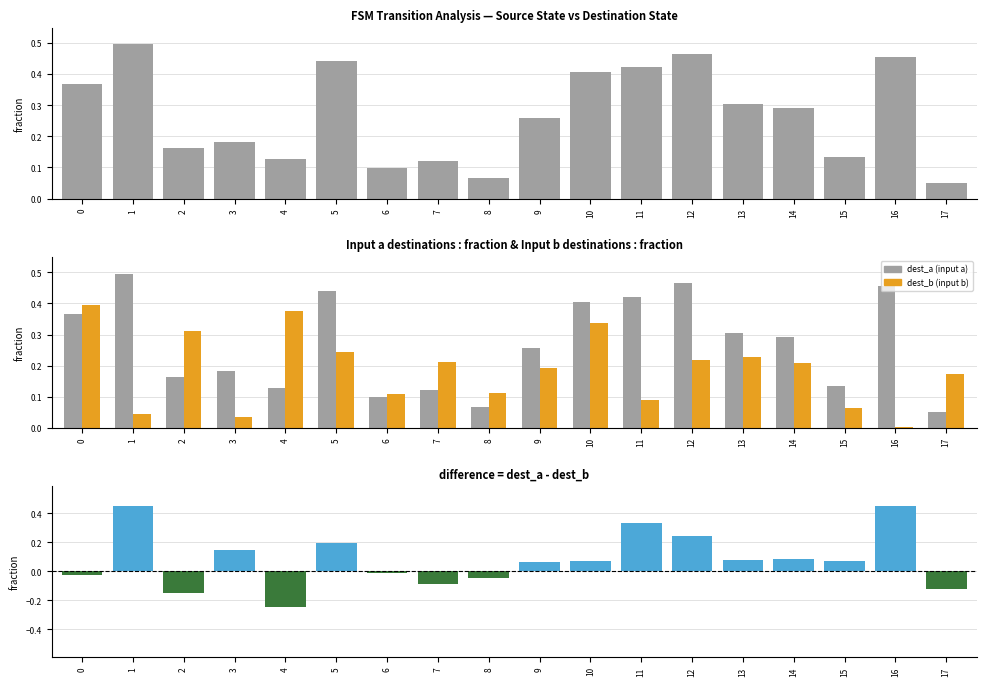

Which series has the largest total across all categories?

dest_a (input a)